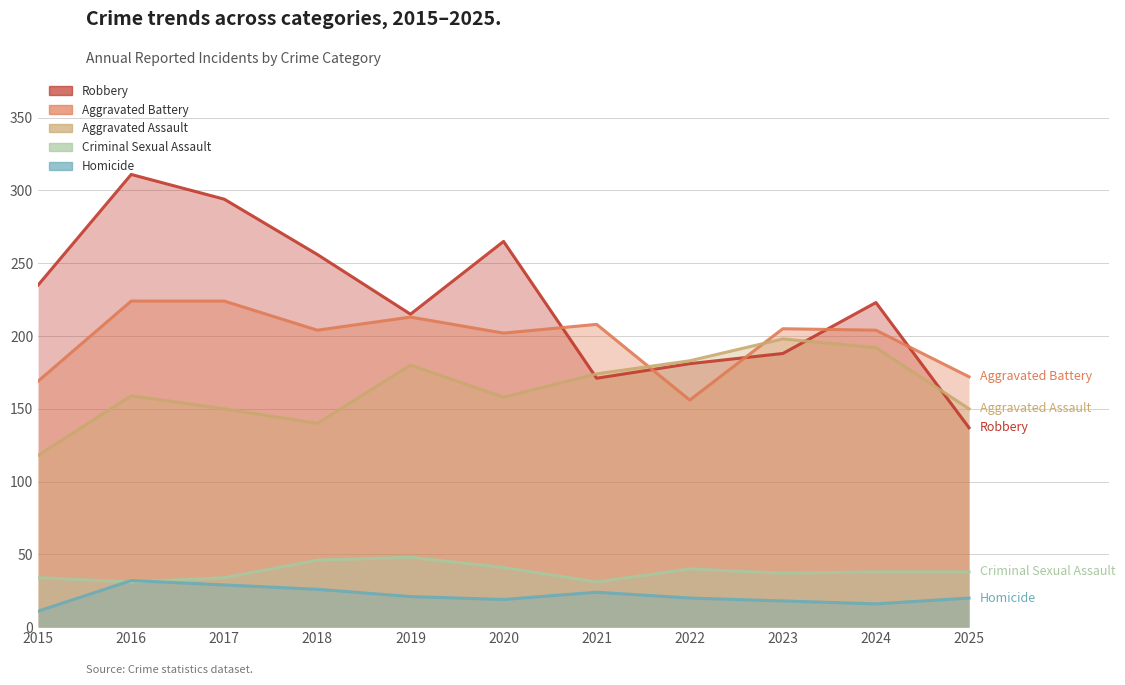

What is the difference between the highest and lowest values at 2015?

224